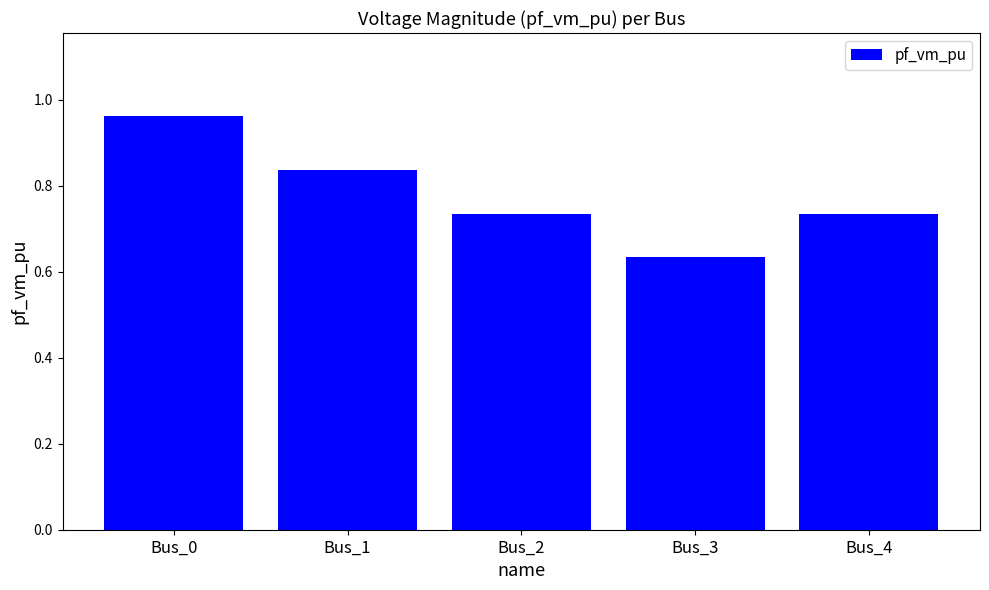

At which label is the value closest to 0?

Bus_3